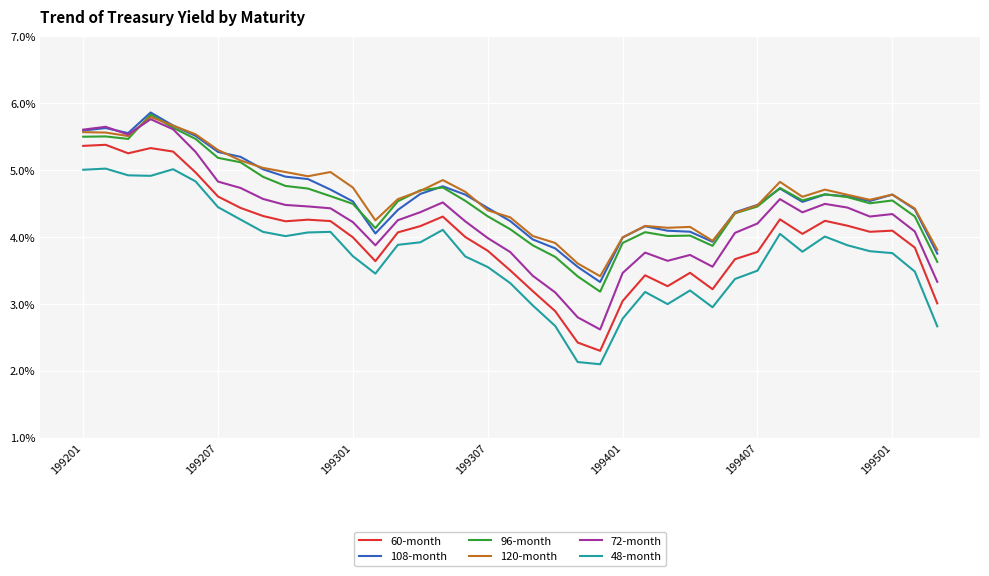

What is the lowest value of the 60-month series?

2.3